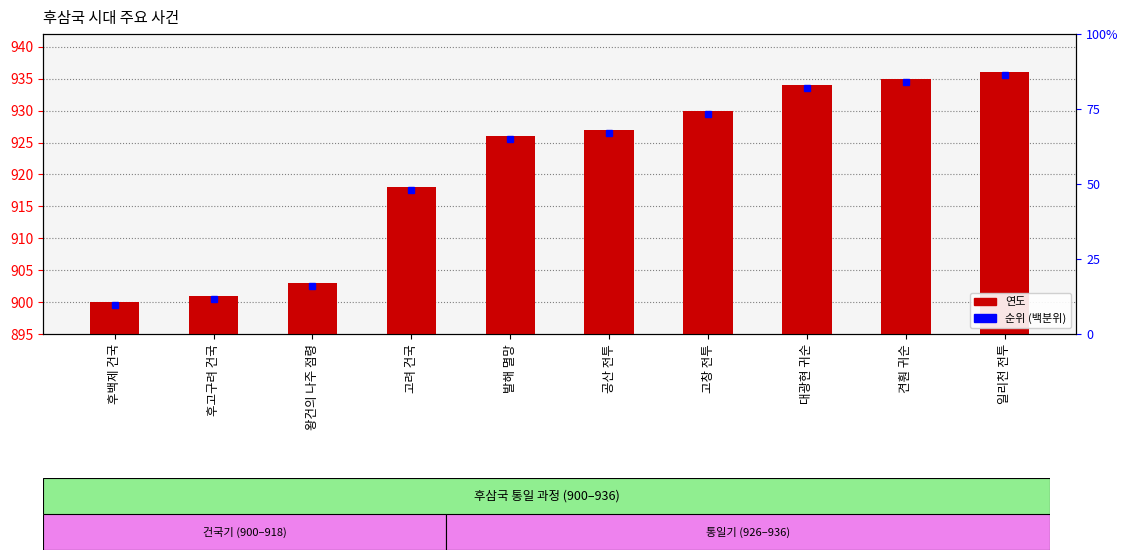

How many data points does each series have?

10